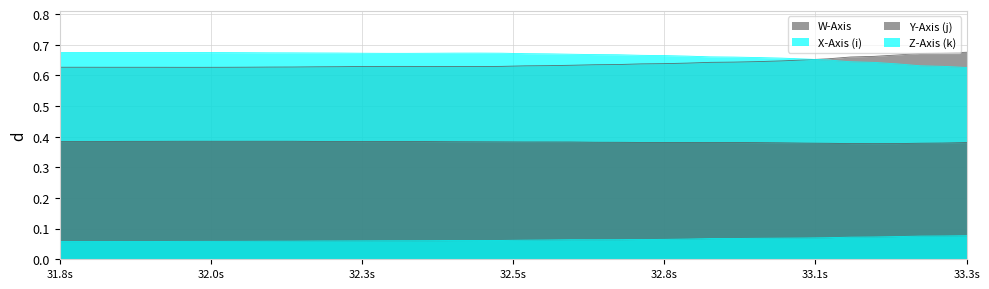

Reading left to right, list all the values displayed in this chart.

W-Axis: 0.6	0.6	0.6	0.6	0.6	0.6	0.6	0.6	0.6	0.6	0.6	0.6	0.6	0.6	0.6	0.6	0.6	0.6	0.6	0.6	0.6	0.6	0.6	0.6	0.6	0.6	0.6	0.6	0.6	0.6	0.6	0.6	0.7	0.7	0.7	0.7	0.7	0.7	0.7	0.7
X-Axis (i): 0.7	0.7	0.7	0.7	0.7	0.7	0.7	0.7	0.7	0.7	0.7	0.7	0.7	0.7	0.7	0.7	0.7	0.7	0.7	0.7	0.7	0.7	0.7	0.7	0.7	0.7	0.7	0.7	0.7	0.7	0.7	0.7	0.7	0.7	0.6	0.6	0.6	0.6	0.6	0.6
Y-Axis (j): 0.4	0.4	0.4	0.4	0.4	0.4	0.4	0.4	0.4	0.4	0.4	0.4	0.4	0.4	0.4	0.4	0.4	0.4	0.4	0.4	0.4	0.4	0.4	0.4	0.4	0.4	0.4	0.4	0.4	0.4	0.4	0.4	0.4	0.4	0.4	0.4	0.4	0.4	0.4	0.4
Z-Axis (k): 0.1	0.1	0.1	0.1	0.1	0.1	0.1	0.1	0.1	0.1	0.1	0.1	0.1	0.1	0.1	0.1	0.1	0.1	0.1	0.1	0.1	0.1	0.1	0.1	0.1	0.1	0.1	0.1	0.1	0.1	0.1	0.1	0.1	0.1	0.1	0.1	0.1	0.1	0.1	0.1